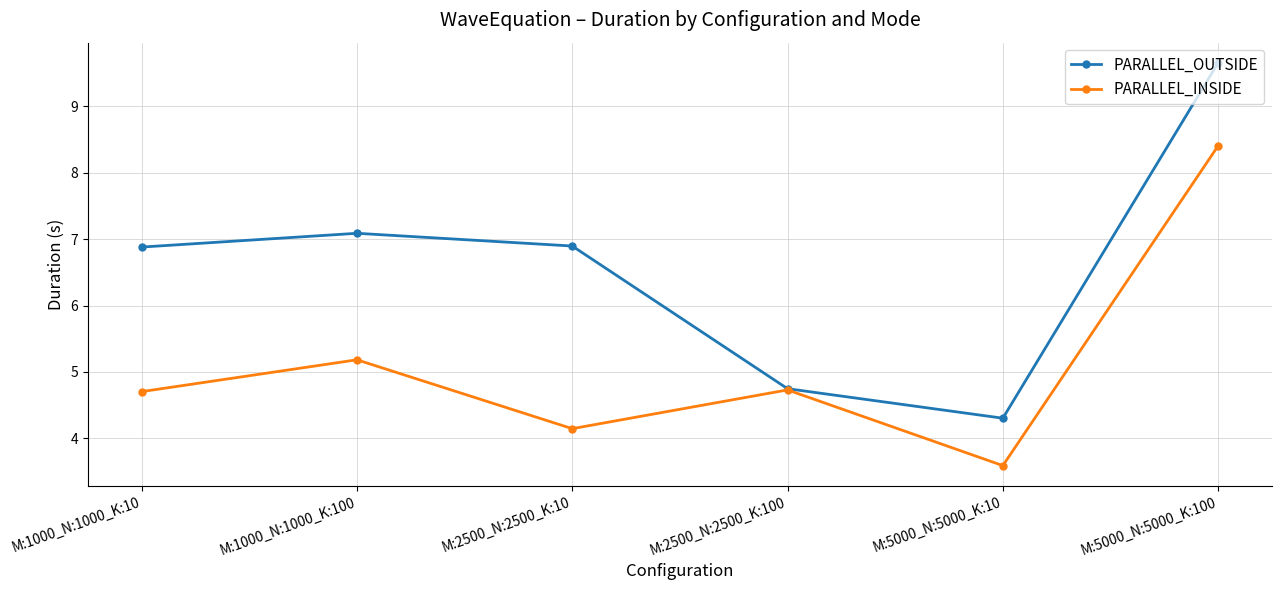

At how many categories does at least one series exceed 4?

6